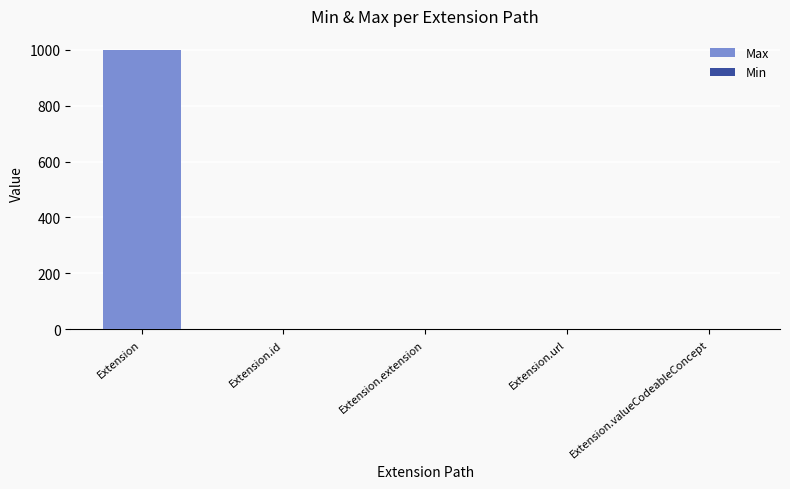

Count the number of data series in this chart.

2